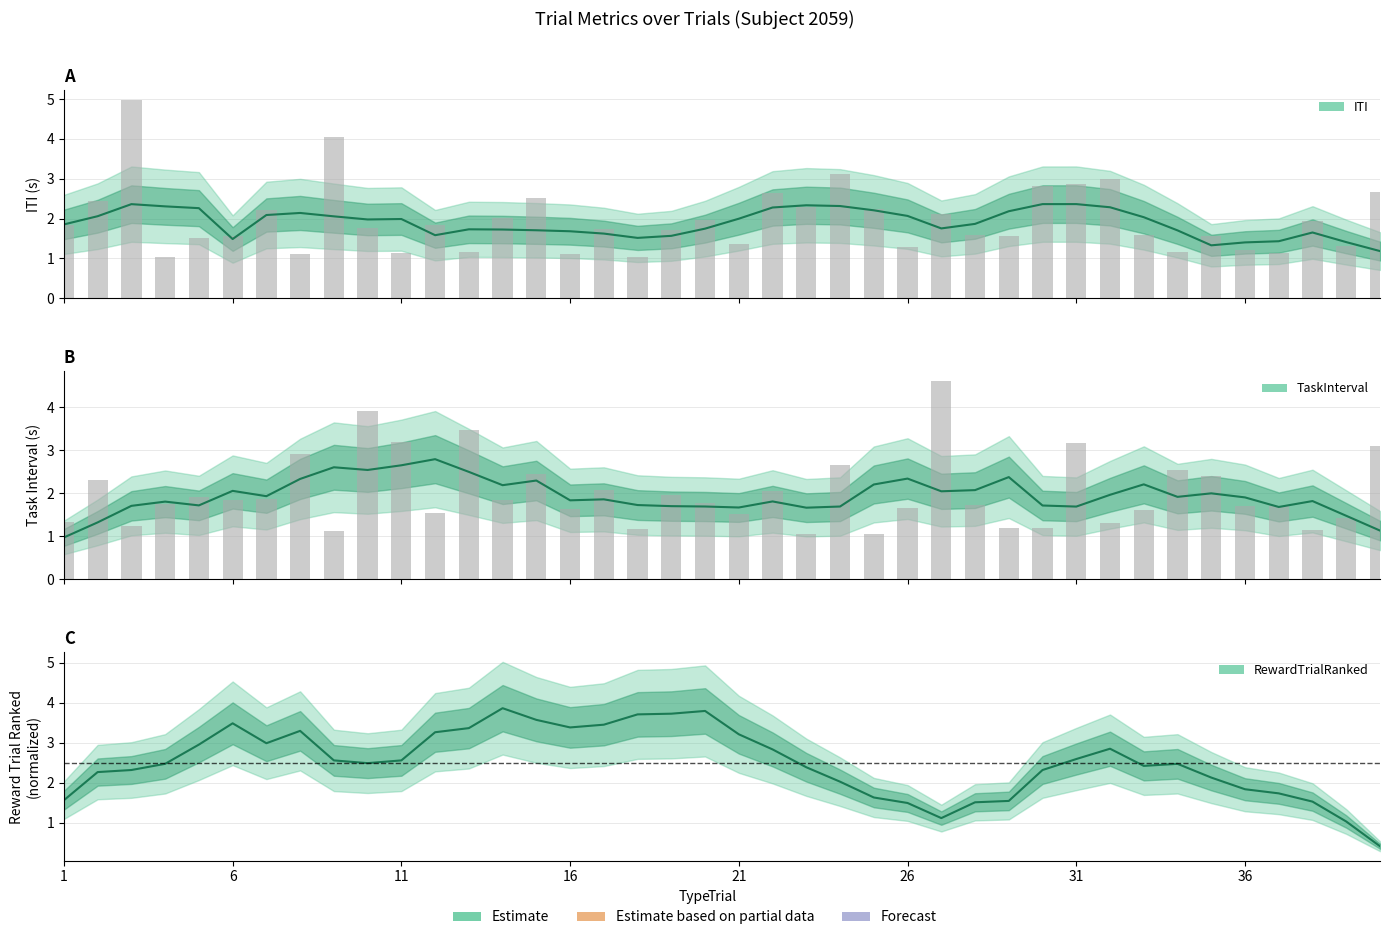

How many data points does each series have?

40